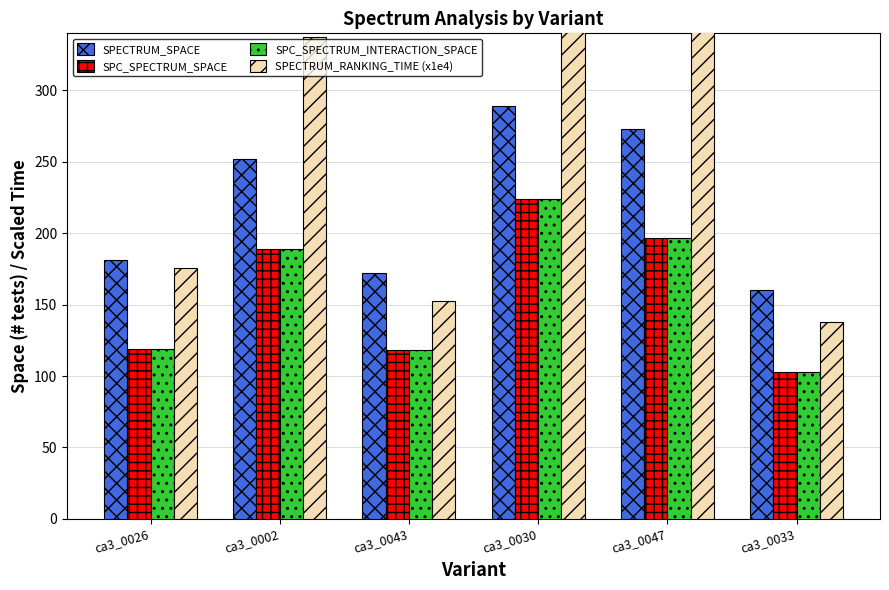

How many data points does each series have?

6